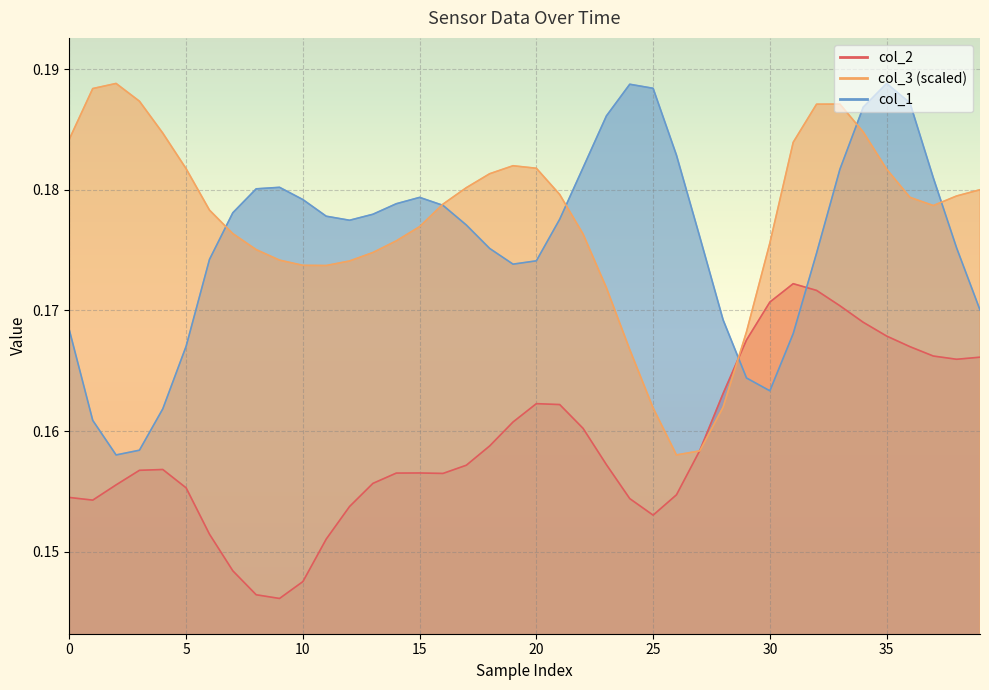

What value does the col_2 series have at 36?

0.2